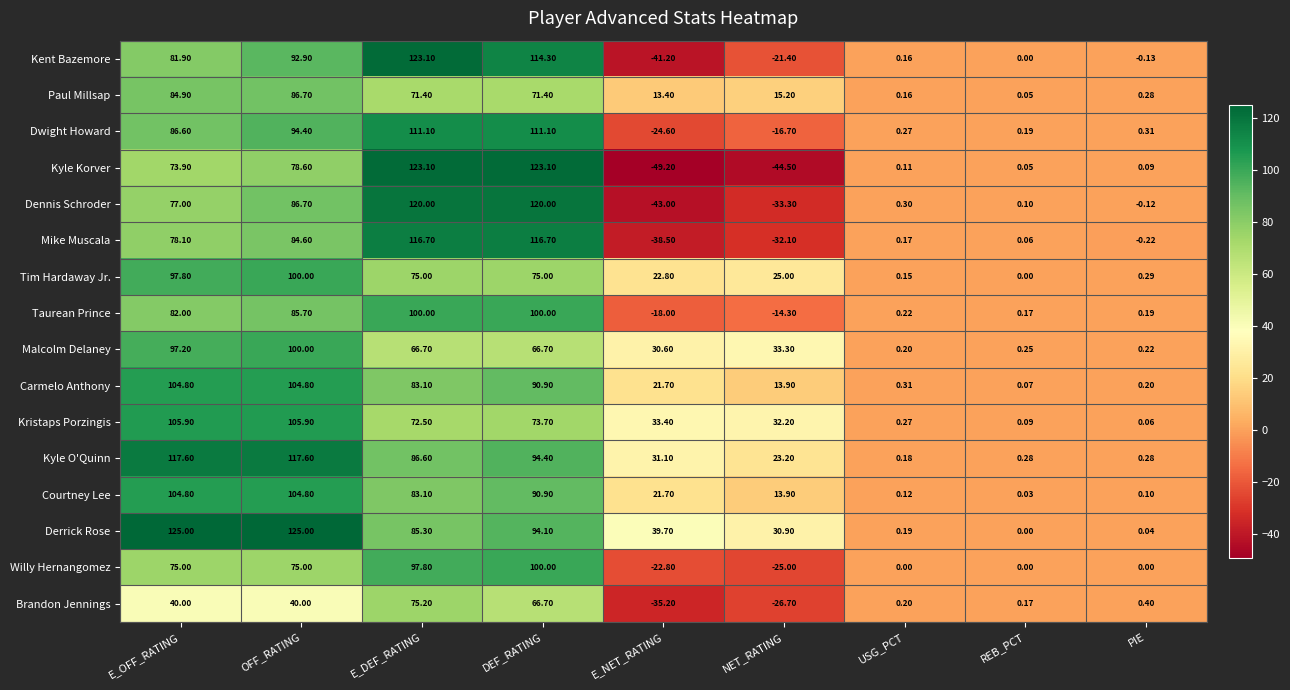

Is the value of Willy Hernangomez at REB_PCT greater than the value of Kristaps Porzingis at E_OFF_RATING?

No